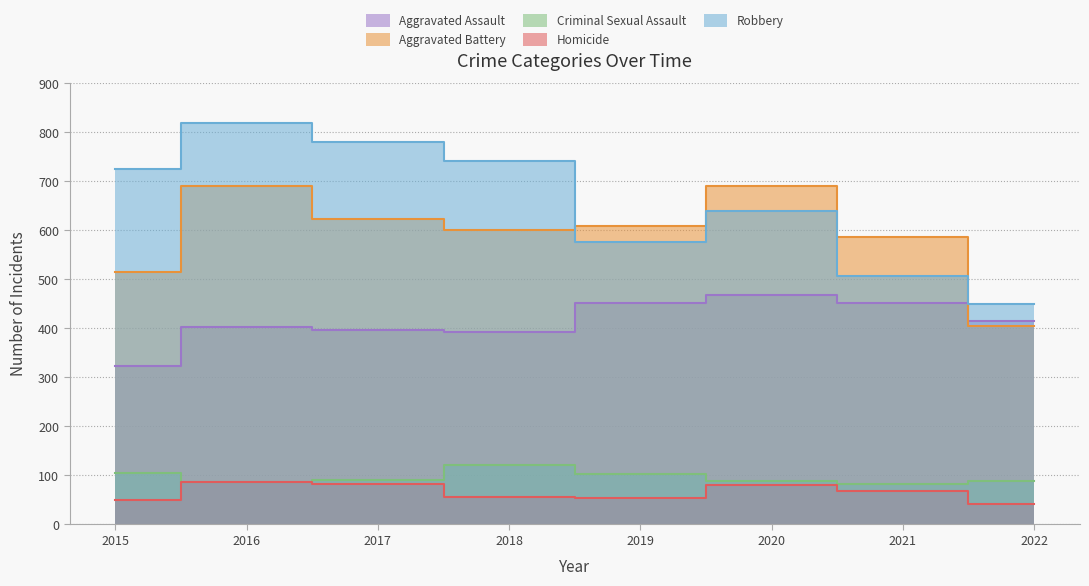

Is the value of Aggravated Battery at 2019 greater than the value of Aggravated Assault at 2021?

Yes